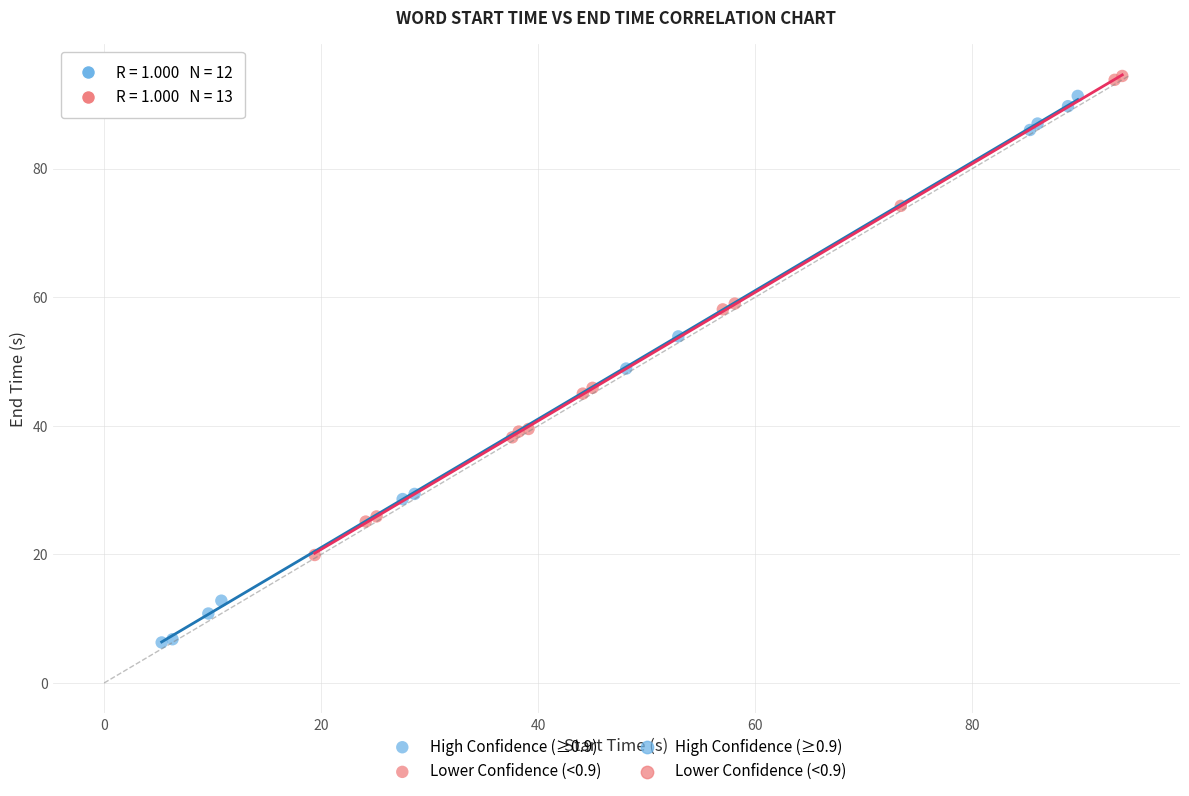

Which series reaches the minimum Y coordinate?

High Confidence (≥0.9)